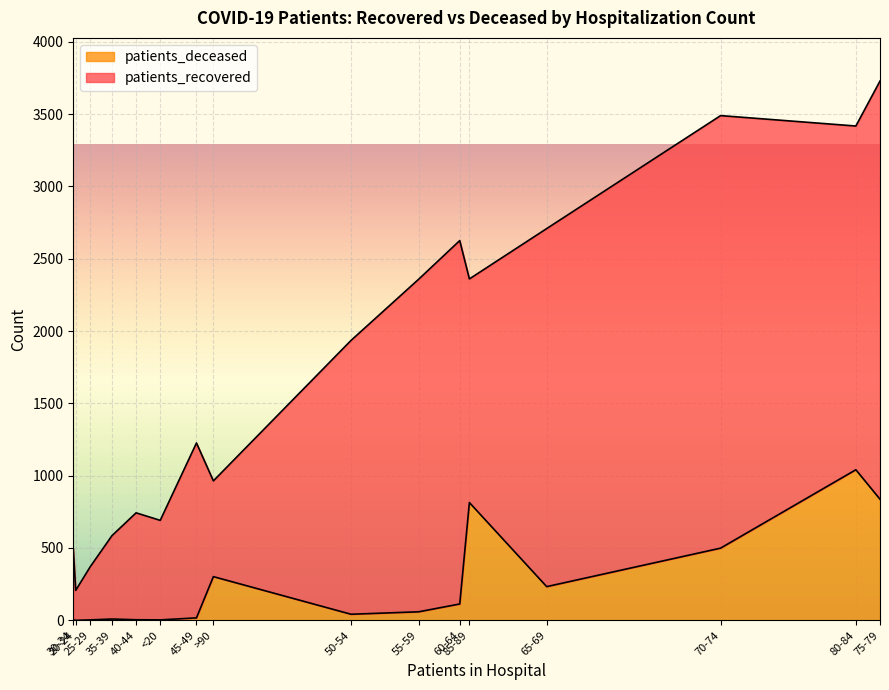

What is the label of the 8th point from the left?

50-54